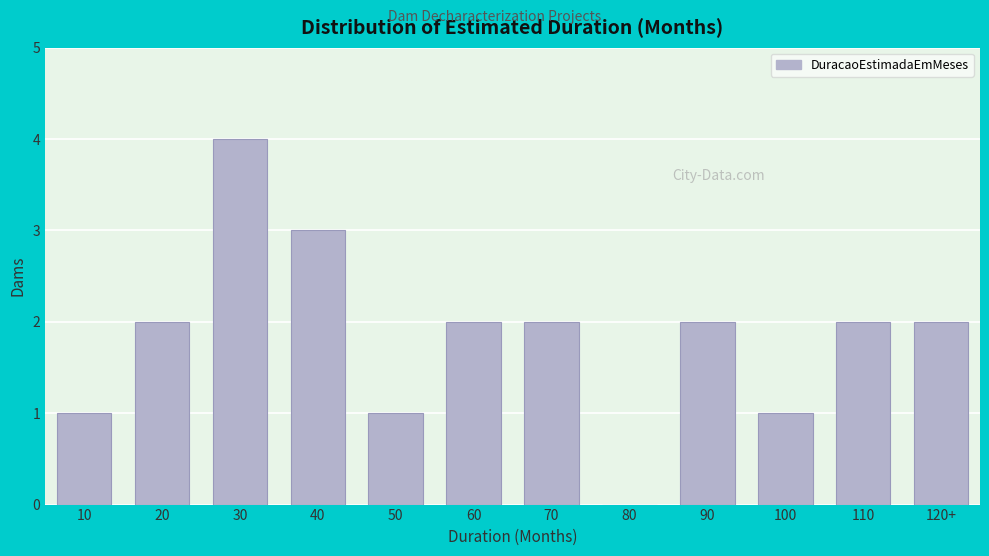

Reading right to left, what are all the values shown in this chart?

120+=2	110=2	100=1	90=2	80=0	70=2	60=2	50=1	40=3	30=4	20=2	10=1